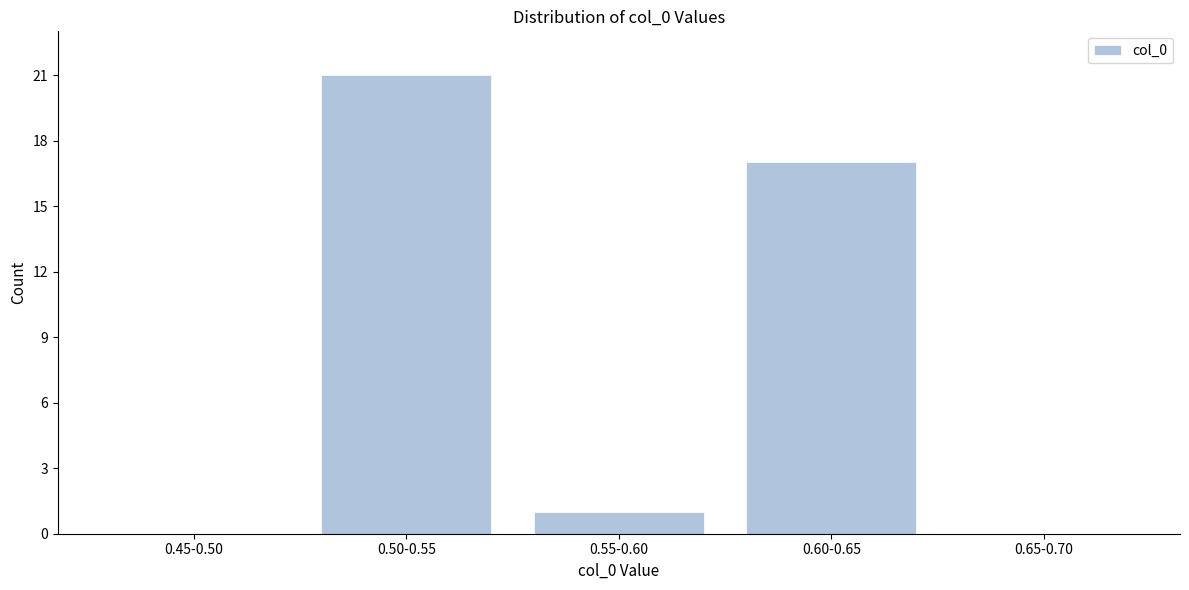

Reading left to right, extract all data points from this chart.

0.45-0.50=0	0.50-0.55=21	0.55-0.60=1	0.60-0.65=17	0.65-0.70=0